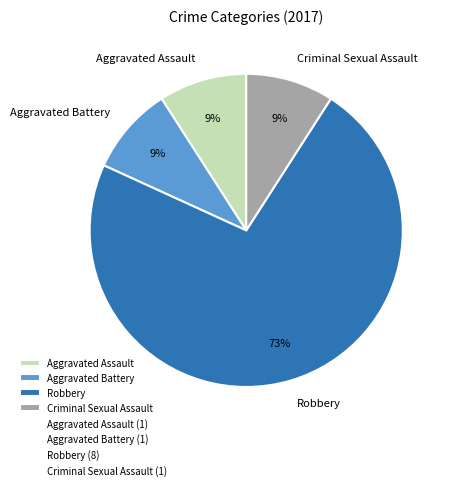

How many slices are in this pie chart?

4